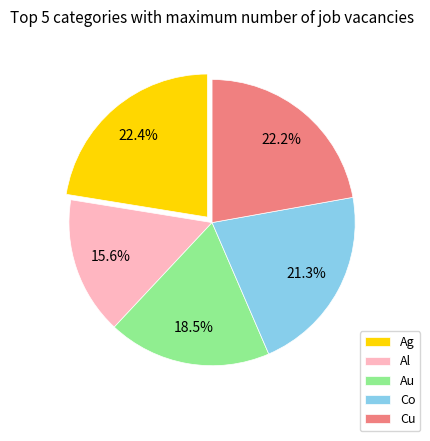

To the nearest percent, what percentage of the pie is Al?

16%